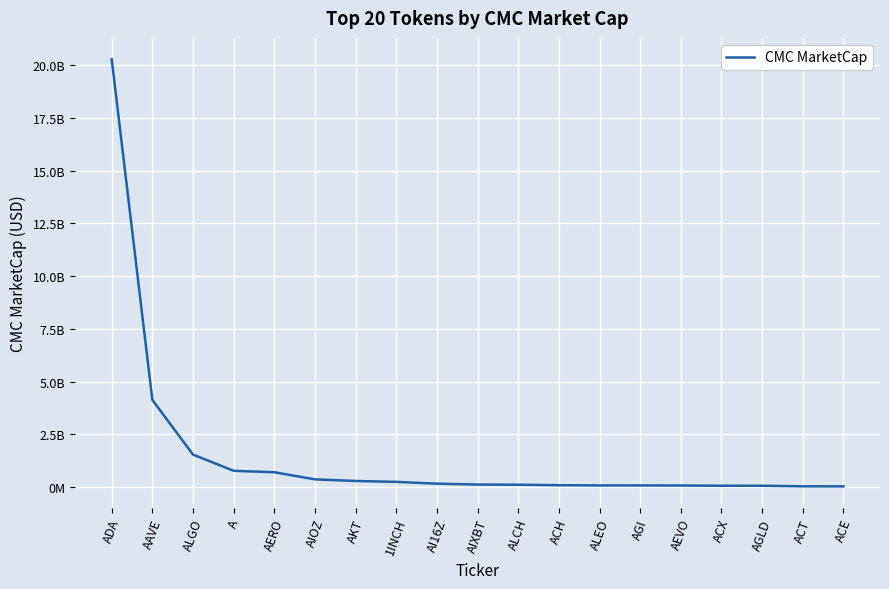

Reading right to left, list all the values displayed in this chart.

ACE=34010718	ACT=37304180	AGLD=64003159	ACX=65671183	AEVO=74574610	AGI=78598526	ALEO=79221265	ACH=90655696	ALCH=111696273	AIXBT=120697006	AI16Z=162742087	1INCH=247215417	AKT=289839634	AIOZ=366051401	AERO=704461544	A=773015604	ALGO=1539939635	AAVE=4131772920	ADA=20274296851